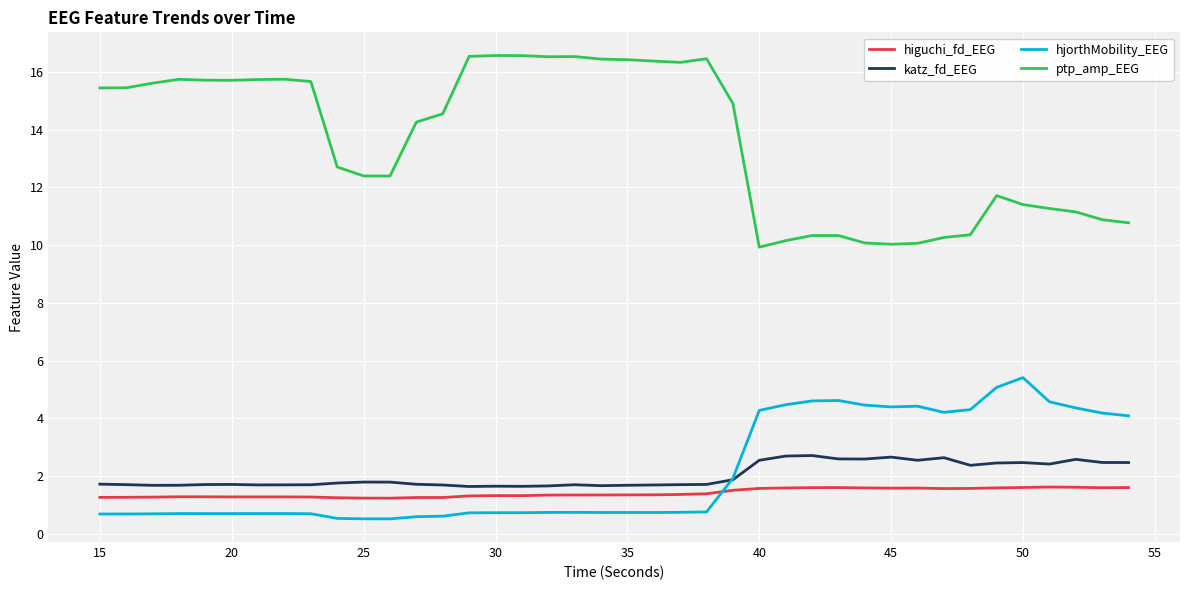

What are all the series names shown in the legend?

higuchi_fd_EEG, katz_fd_EEG, hjorthMobility_EEG, ptp_amp_EEG